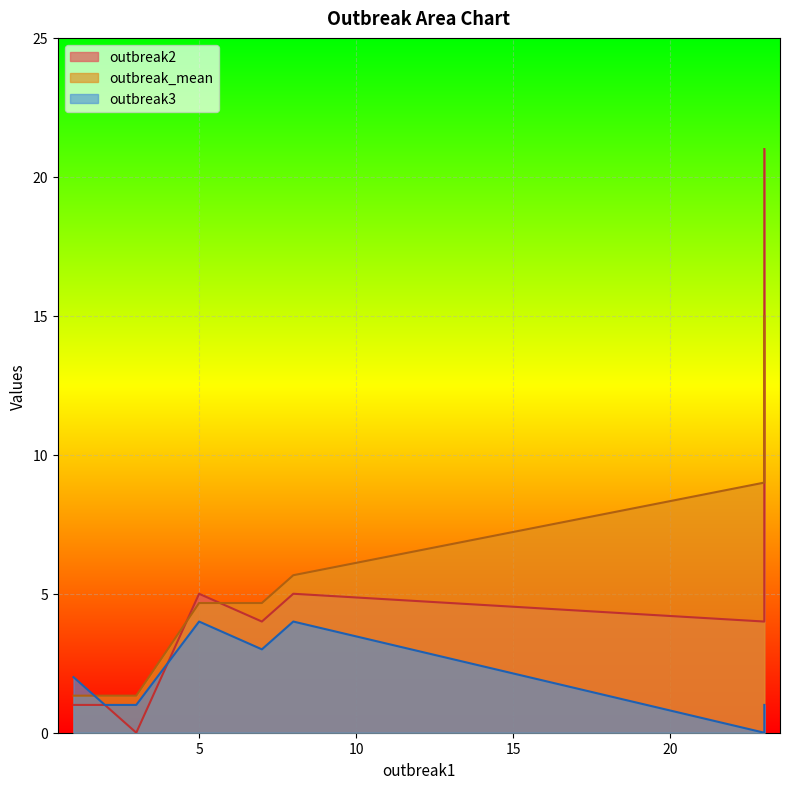

Reading left to right, list all the values displayed in this chart.

outbreak2: step1=1.0	step2=1.0	step3=0.0	step4=4.0	step5=5.0	step6=21.0	step7=4.0	step8=5.0
outbreak_mean: step1=1.3	step2=1.3	step3=1.3	step4=9.0	step5=4.7	step6=15.0	step7=4.7	step8=5.7
outbreak3: step1=2.0	step2=1.0	step3=1.0	step4=0.0	step5=4.0	step6=1.0	step7=3.0	step8=4.0